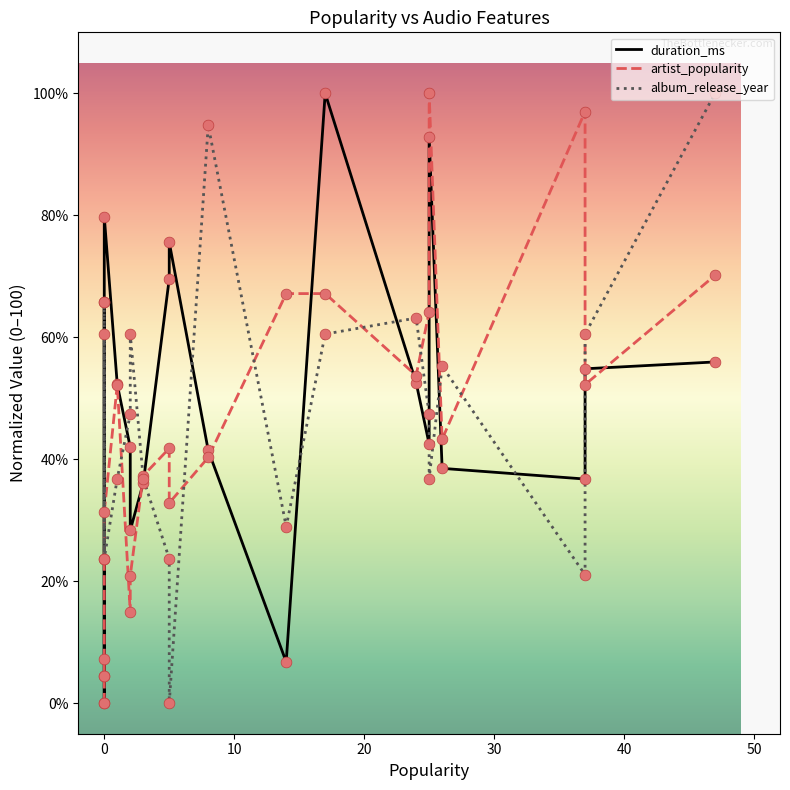

Which series has the widest spread of Y values?

duration_ms